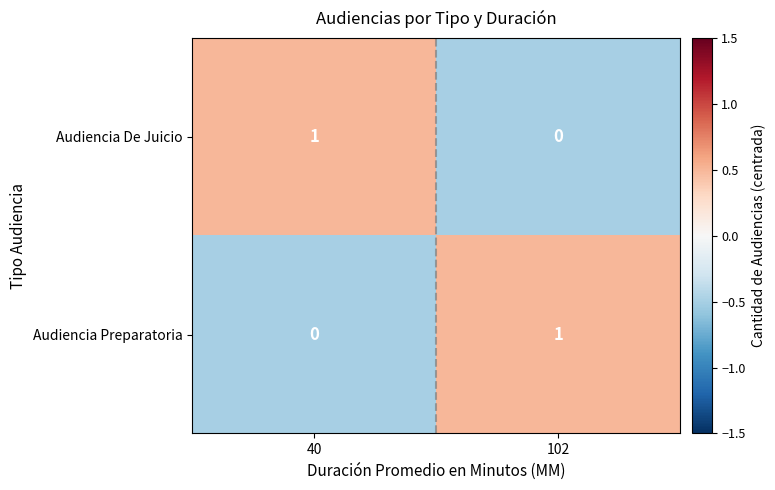

What is the difference between the highest and lowest values at 40?

1